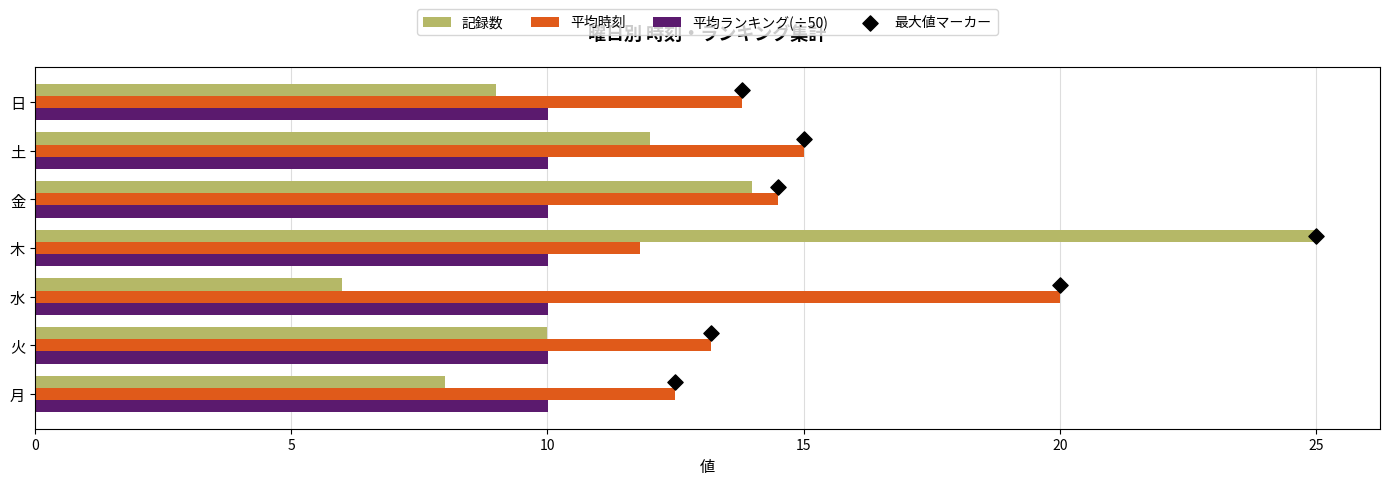

Which series contains the highest Y value?

記録数